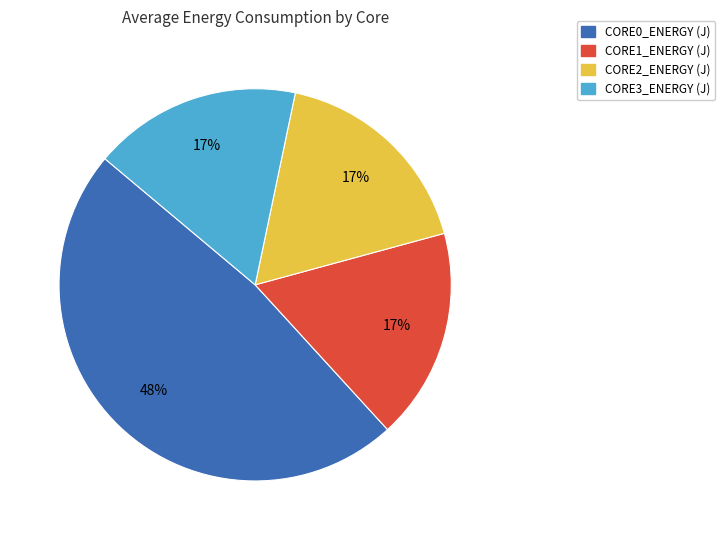

Is there a majority slice in this chart?

No